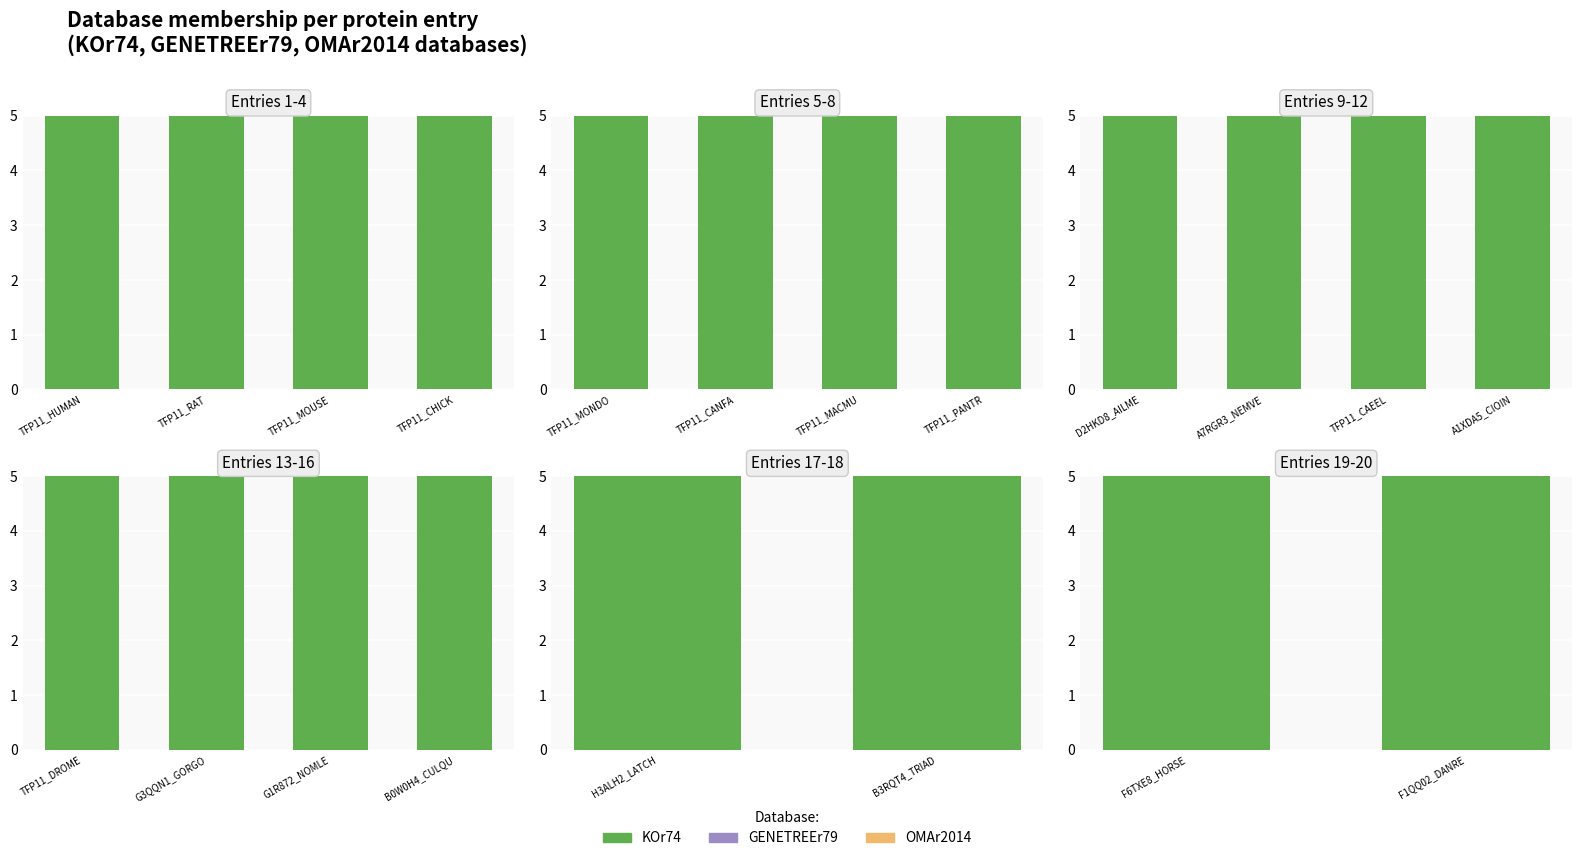

What is the minimum value shown in the chart?

1